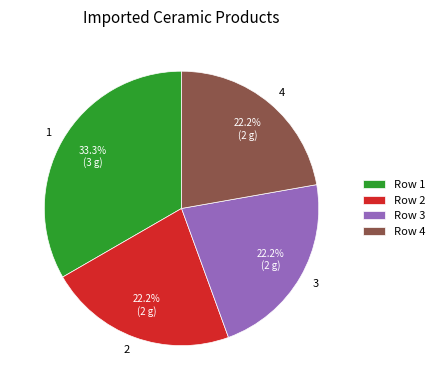

What percentage do 3 and 1 together represent?

55.6%